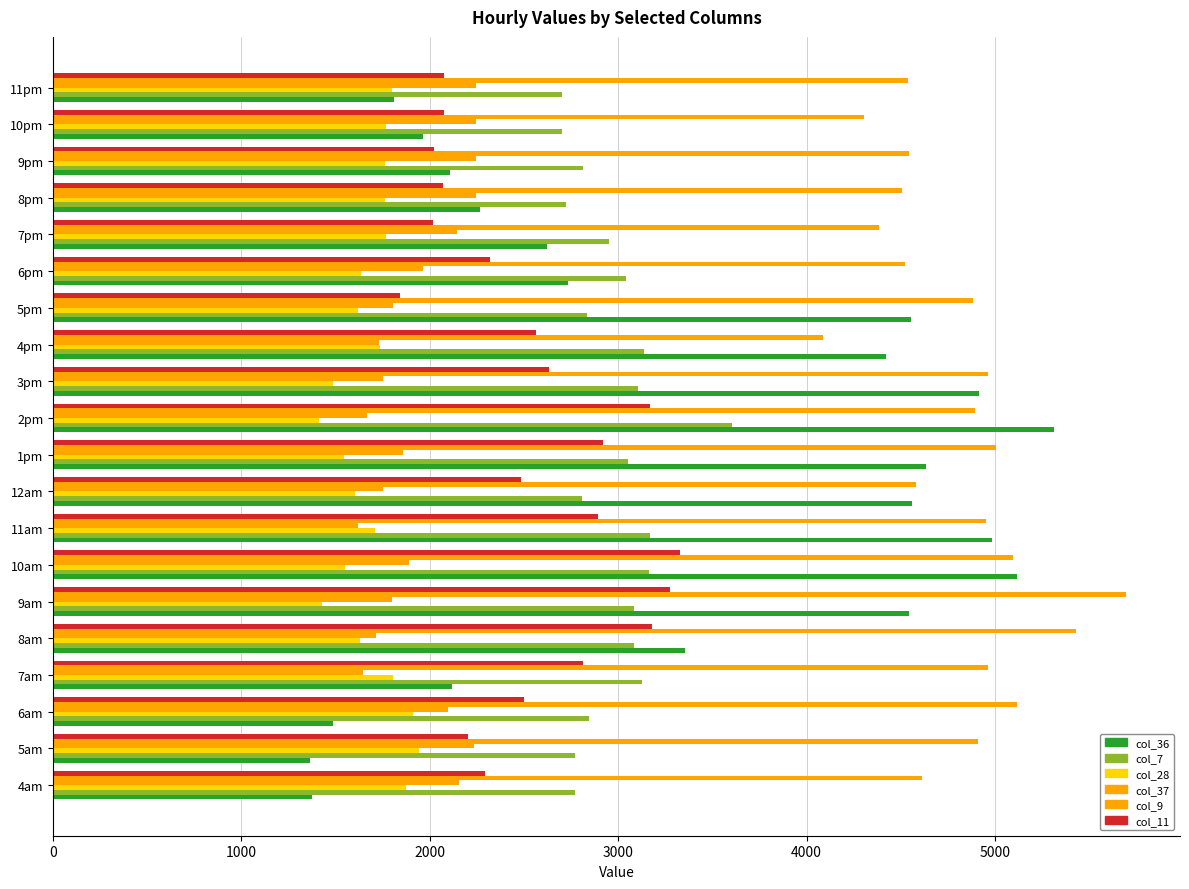

How many values in the col_37 series exceed 1888?

10